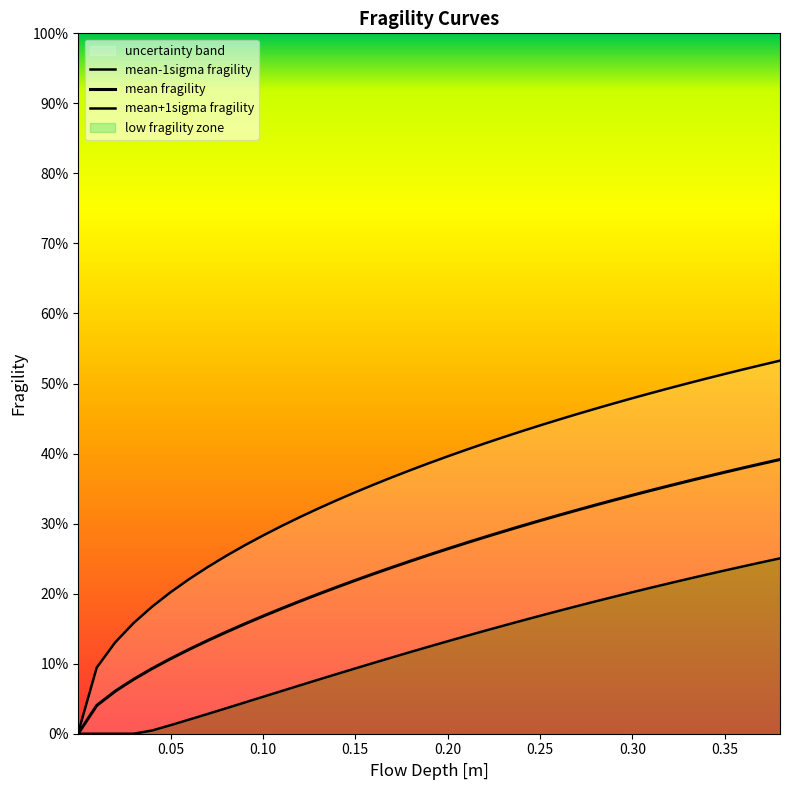

At 0.10, list the series in order from largest to smallest.

mean+1sigma fragility, mean fragility, mean-1sigma fragility